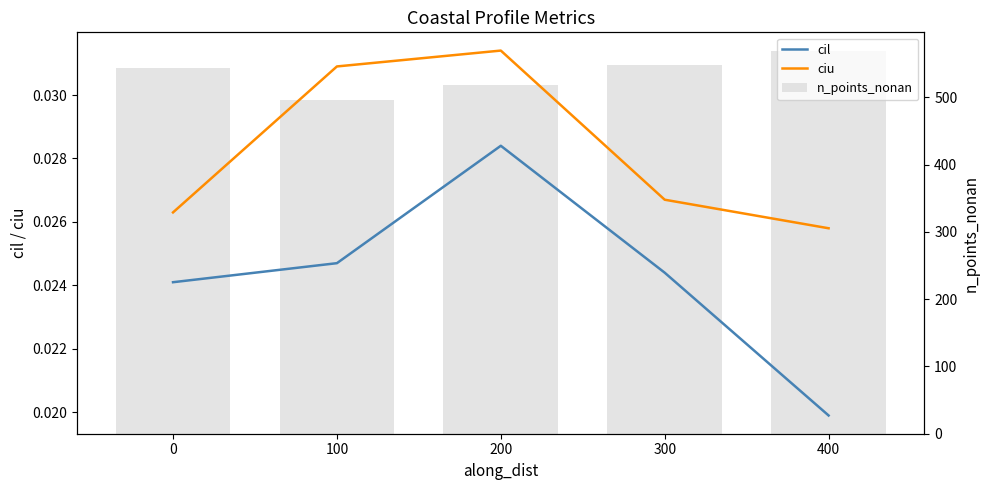

Count the cil values in the range 0 to 1.

5